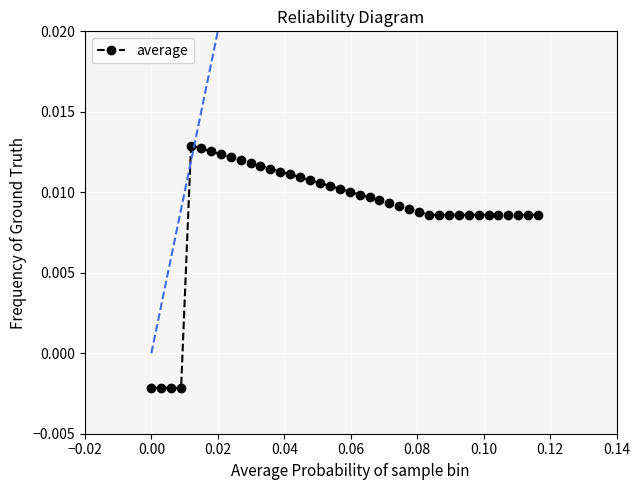

Count the values in the range 0 to 1.

36